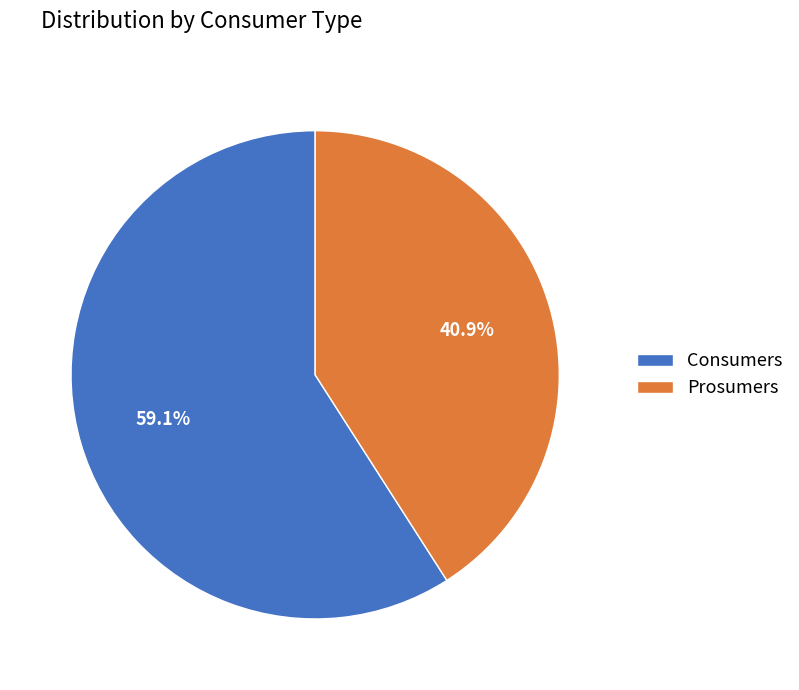

Is it true that Prosumers is 32% of the pie?

False